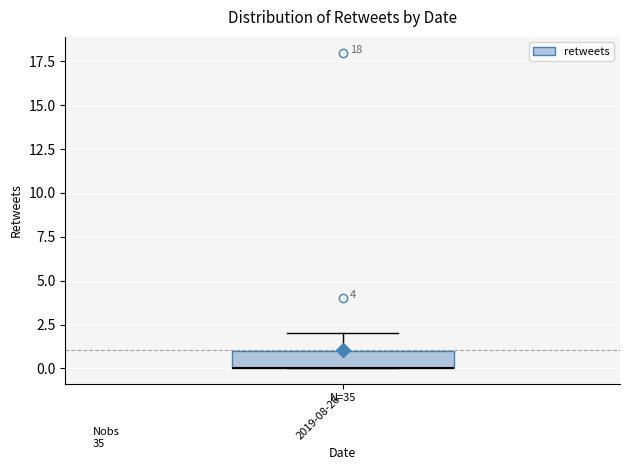

Read this box plot against the y-axis: the position of the median line, the range covered by the box, and the ends of both whiskers. The values are not printed on the chart, so give them approximately, as read against the axis.

median 0 (drawn on the box's lower edge), box 0 to 1, whiskers 0 to 2